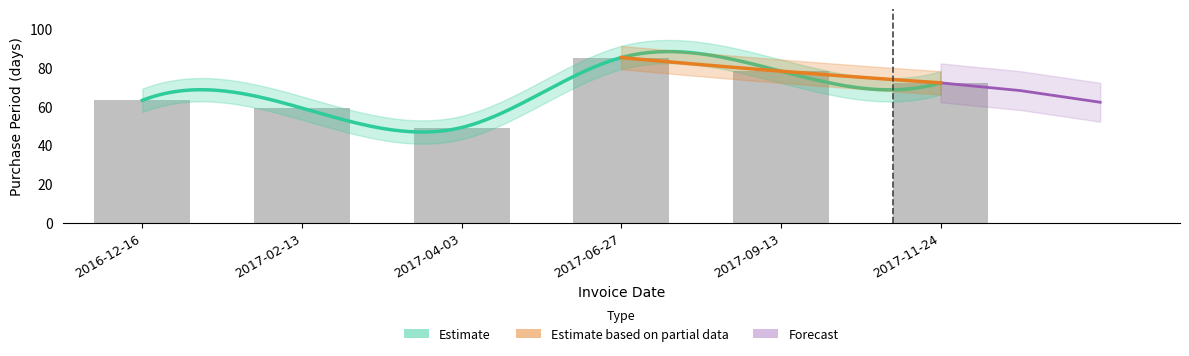

What is the sum of the values at 2017-09-13 and 2017-02-13?

137